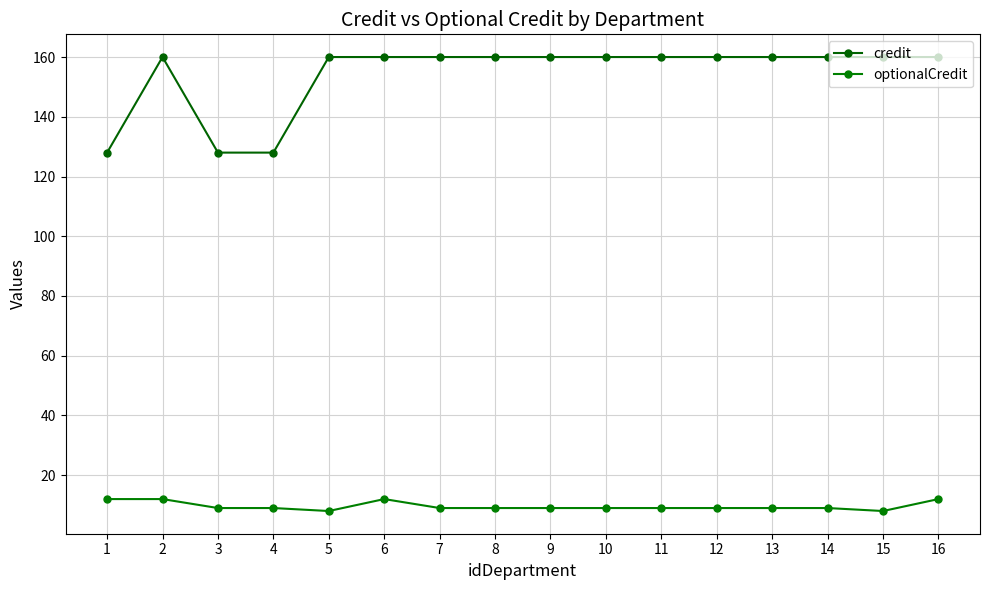

What is the difference between the maximum and second lowest values in the credit series?

32